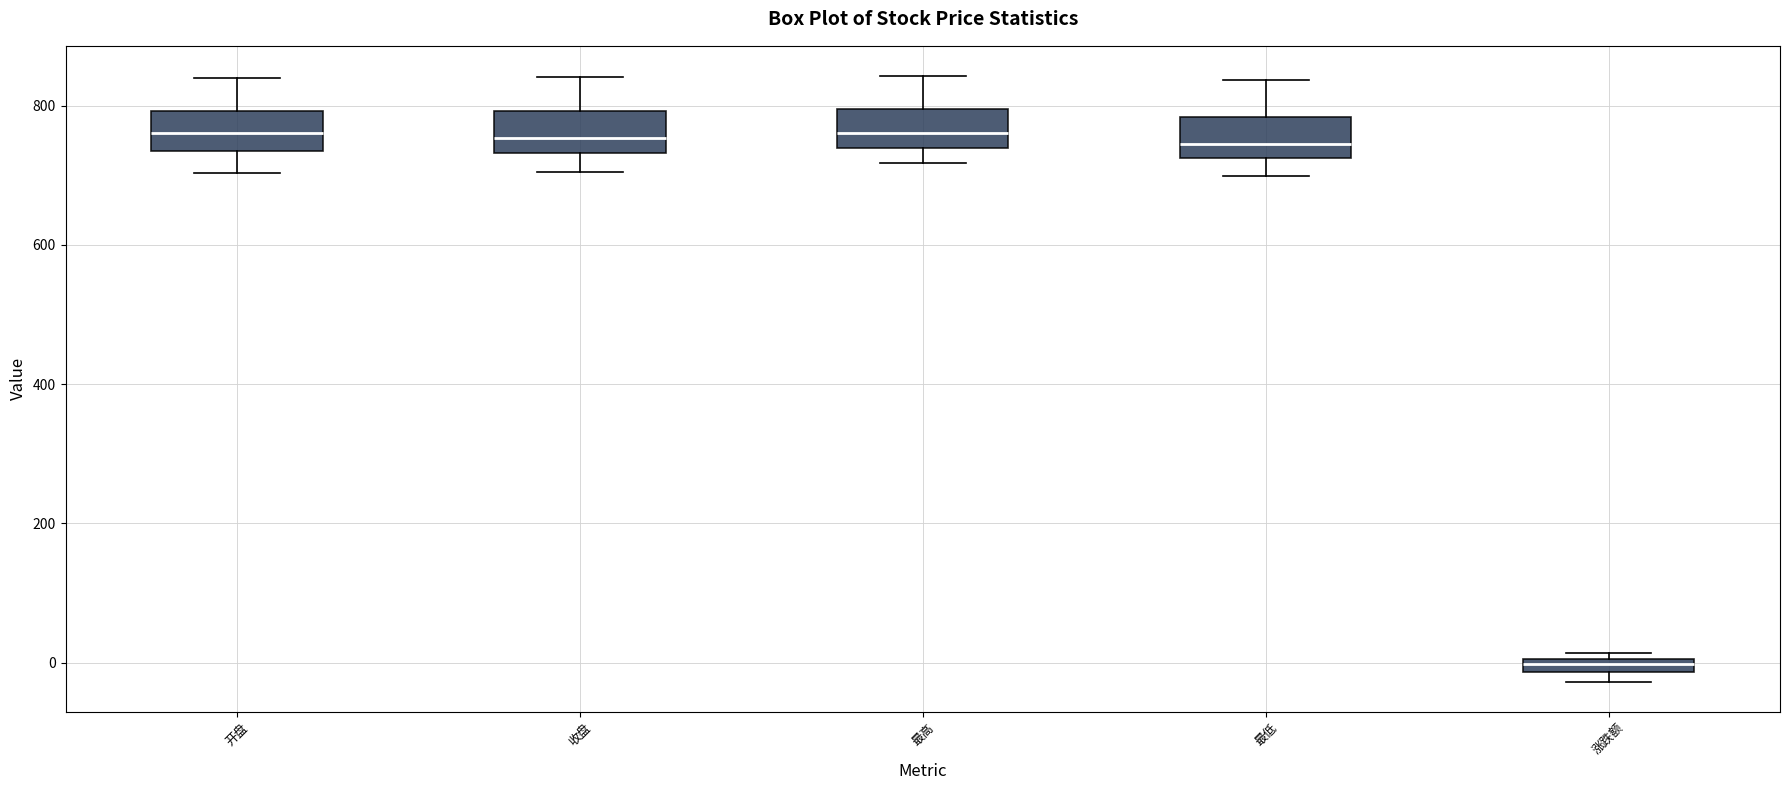

Where is the lower edge of the box for 涨跌额 on the y-axis? The values are not printed on the chart, so give them approximately, as read against the axis.

-20